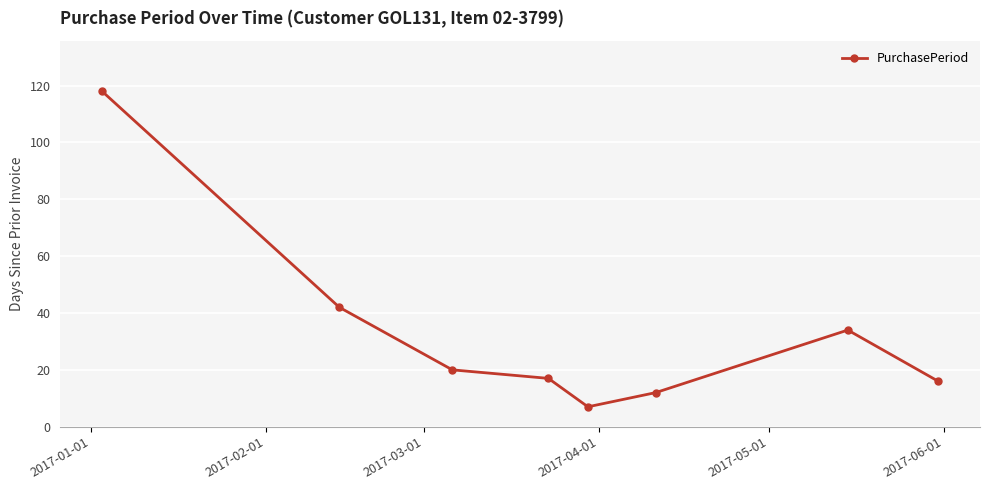

What is the difference between the maximum and minimum values?

111